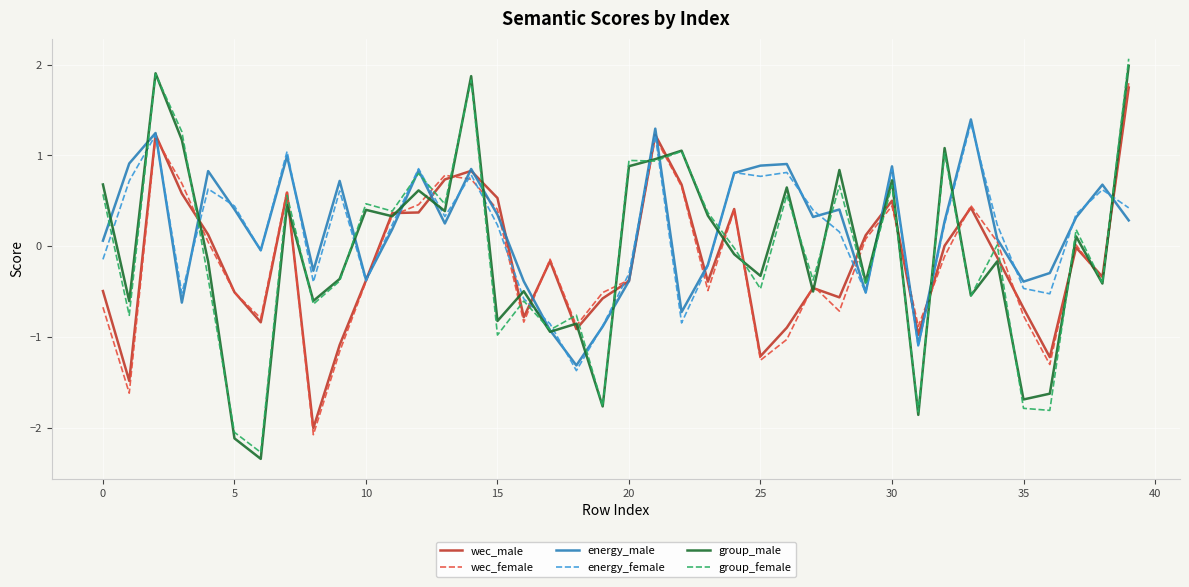

What is the maximum value for wec_female?

1.8